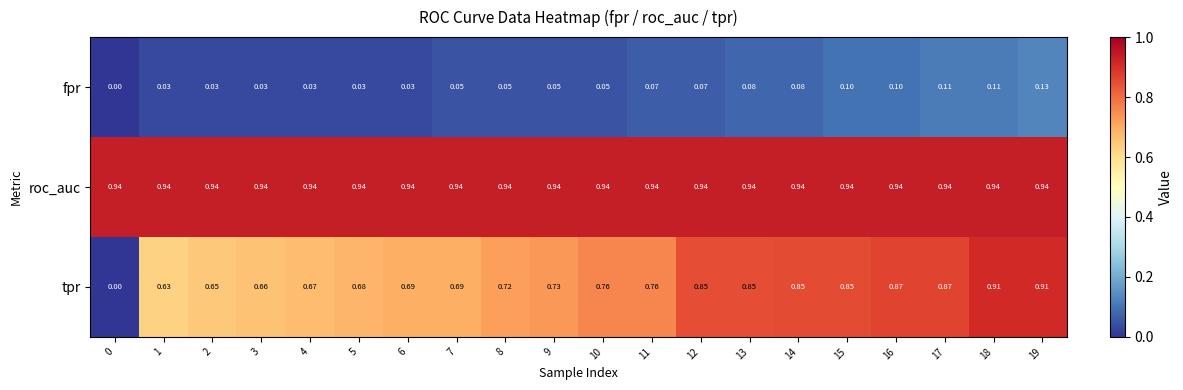

Which series has the widest spread of values?

tpr